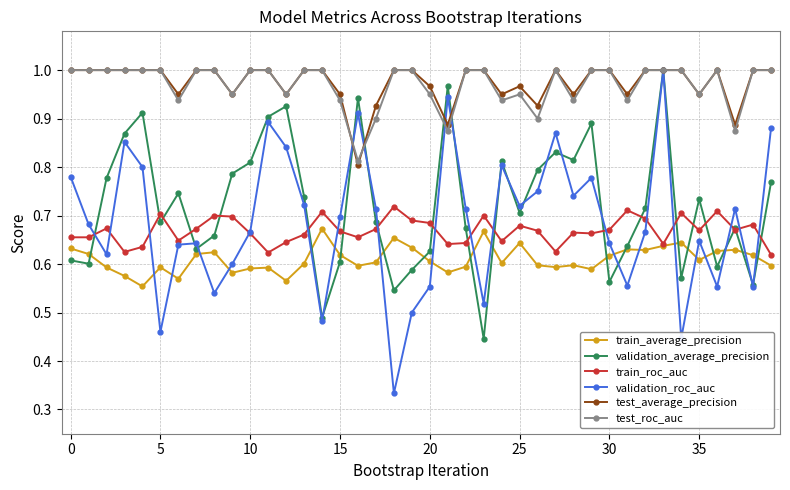

True or false: train_average_precision has more than 2 interior local peaks.

True